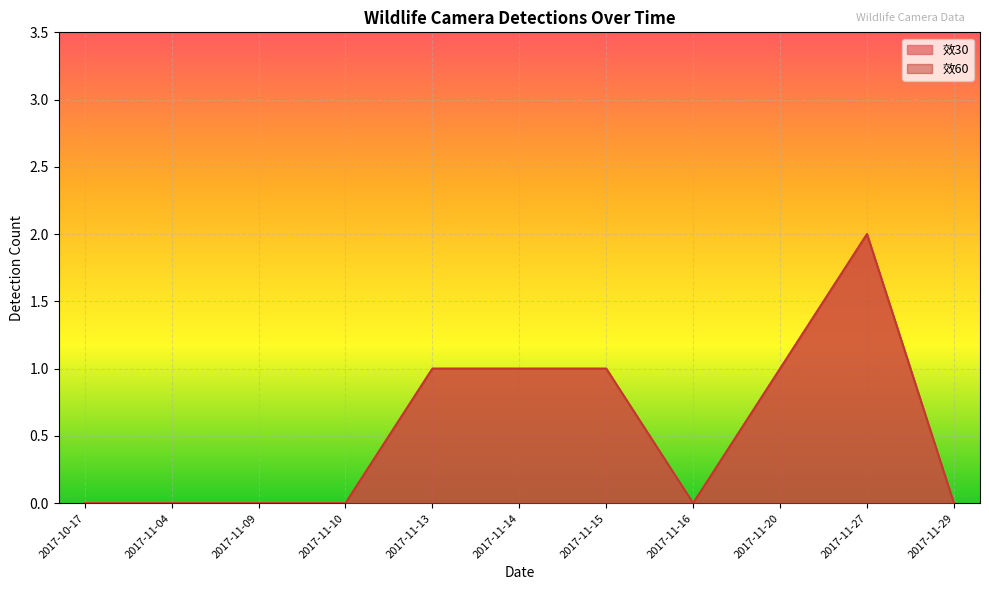

Which series changed the most between 2017-11-13 and 2017-11-29?

效30